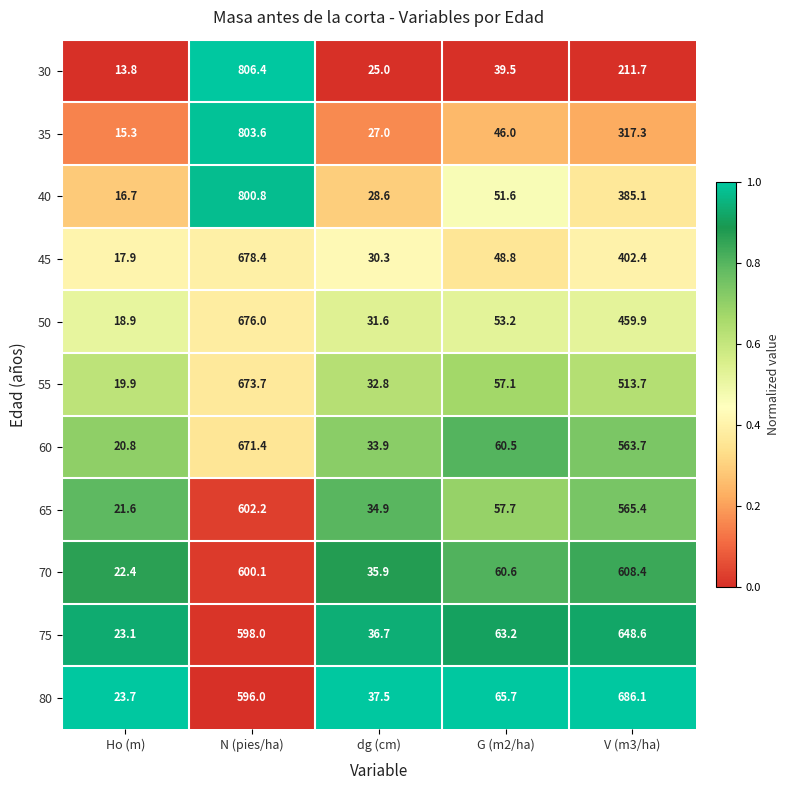

Which series has the largest total across all categories?

80